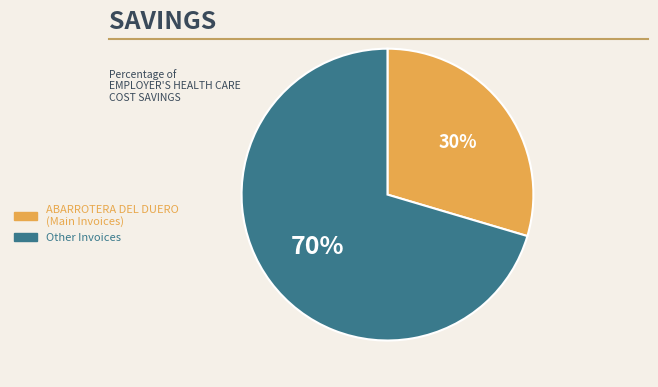

Rank the categories by value from highest to lowest.

Other Invoices, ABARROTERA DEL DUERO (Main Invoices)